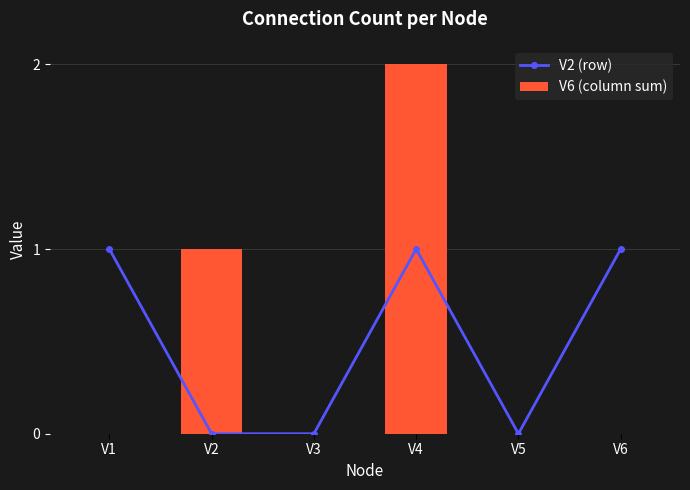

How many values in V2 (row) are above zero?

3